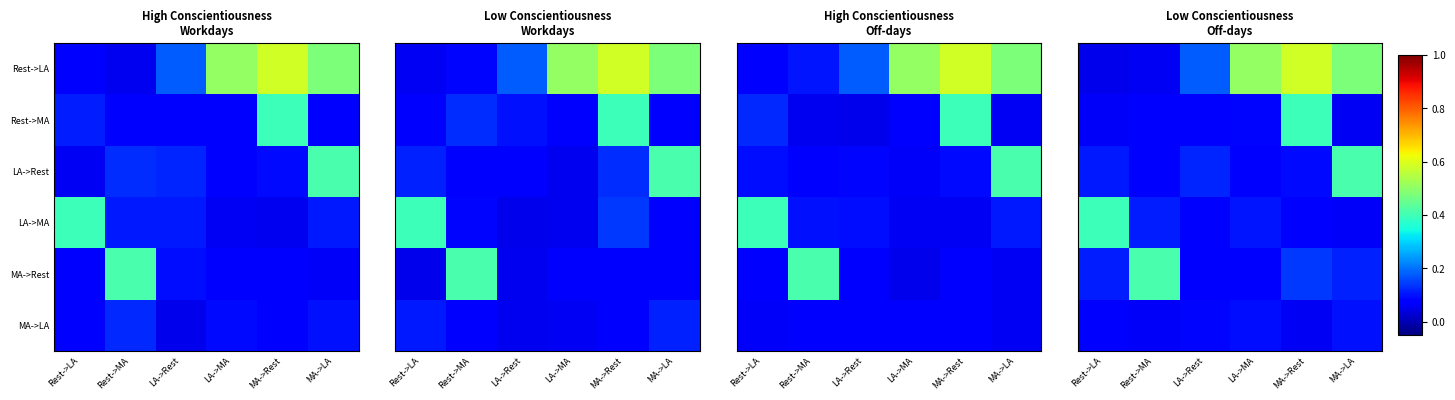

Is it true that Rest->MA equals 0.0 at MA->LA?

False